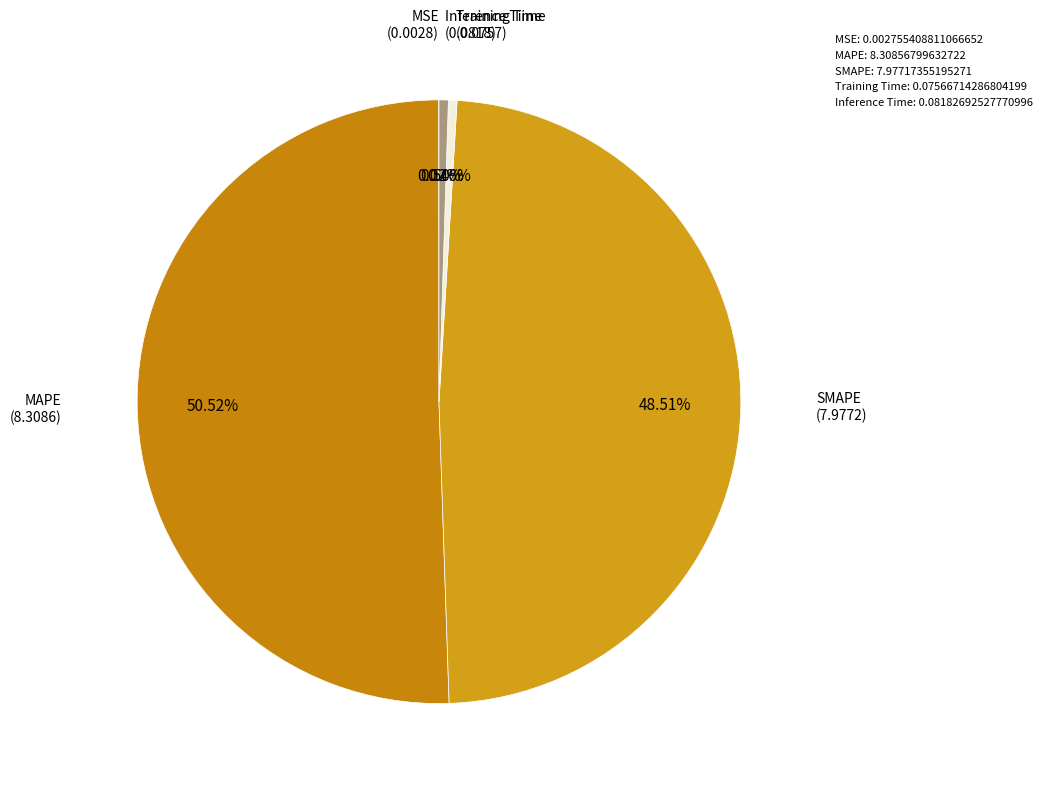

Which has a higher value, Inference Time or MAPE?

MAPE